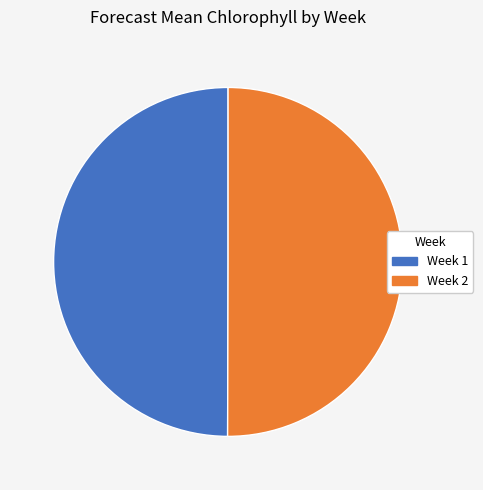

Do Week 2 and Week 1 together represent more than half of the pie?

Yes